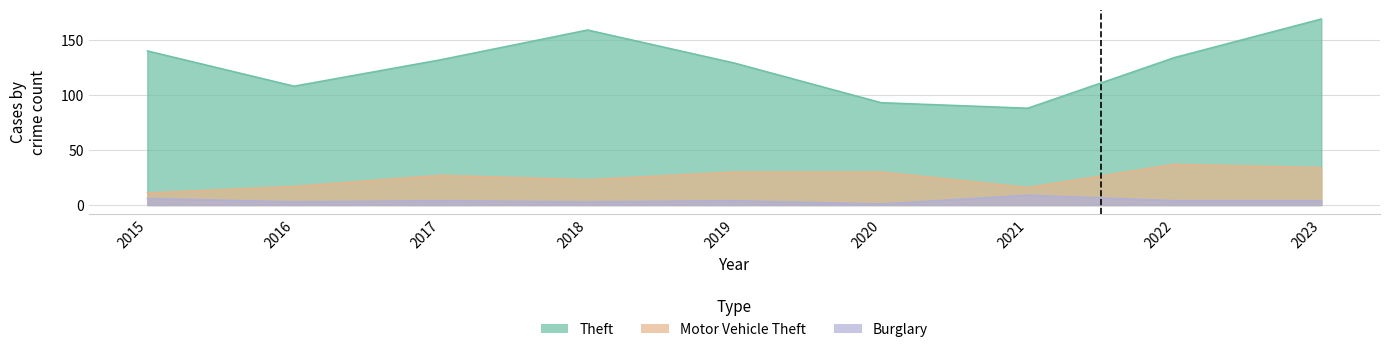

Which series has the largest range (max minus min)?

Theft